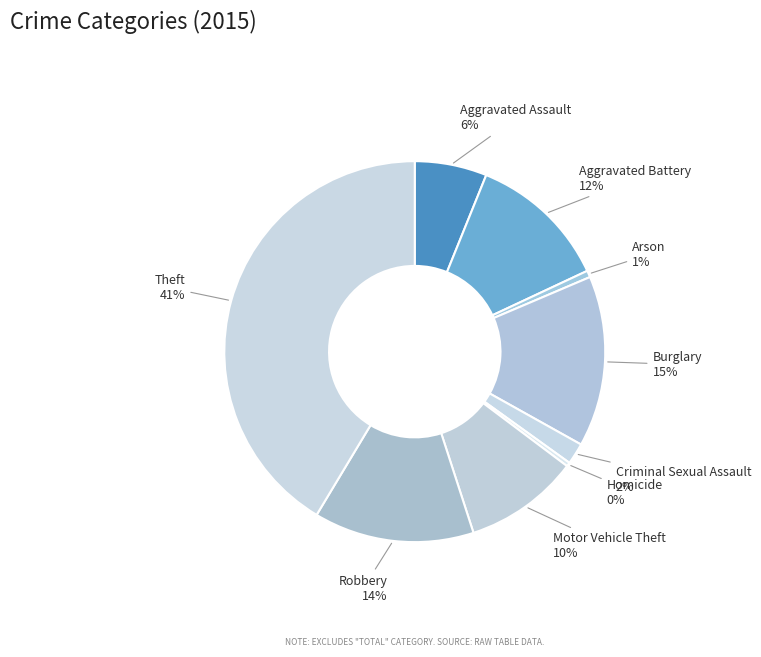

Is it true that Motor Vehicle Theft is 10% of the pie?

True